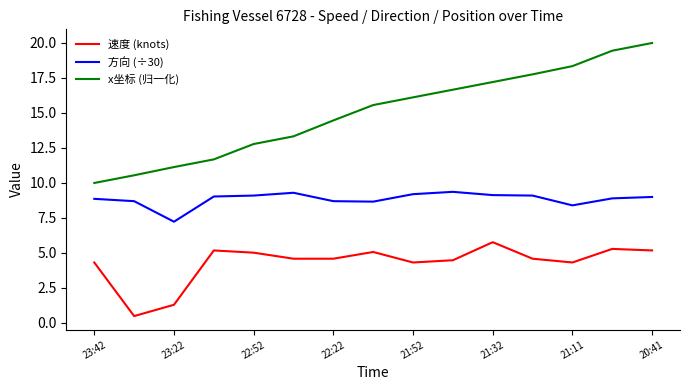

Which series has the largest total across all categories?

x坐标 (归一化)